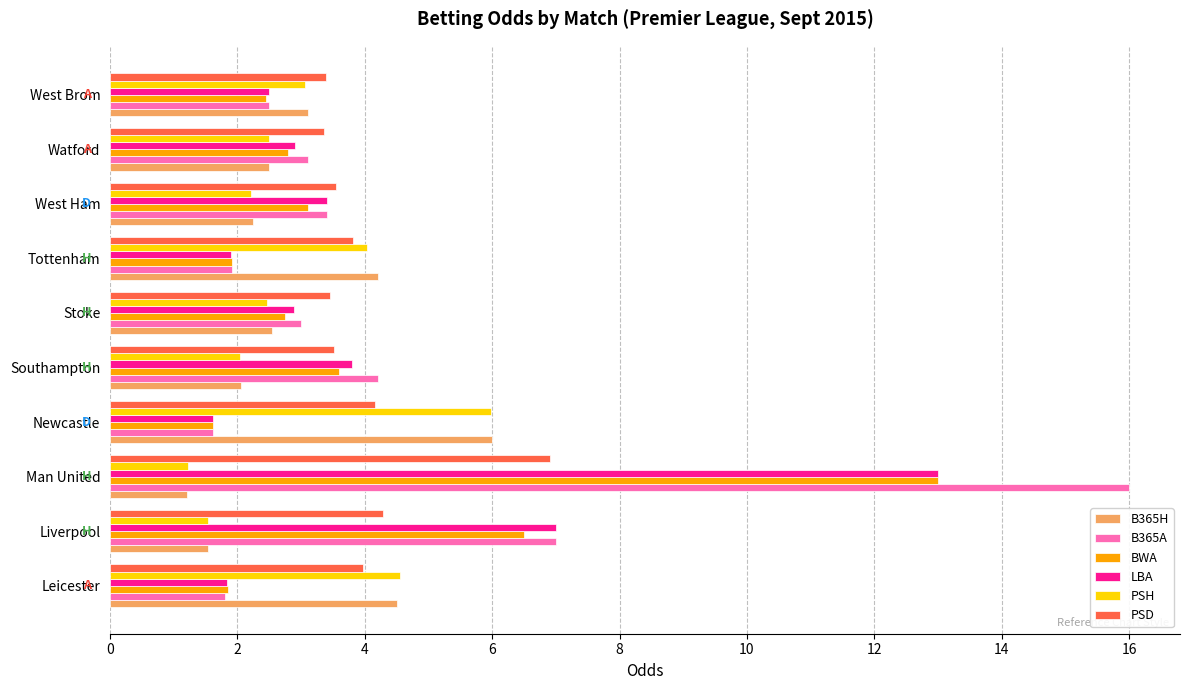

Where is B365A nearest to the value 8?

Liverpool